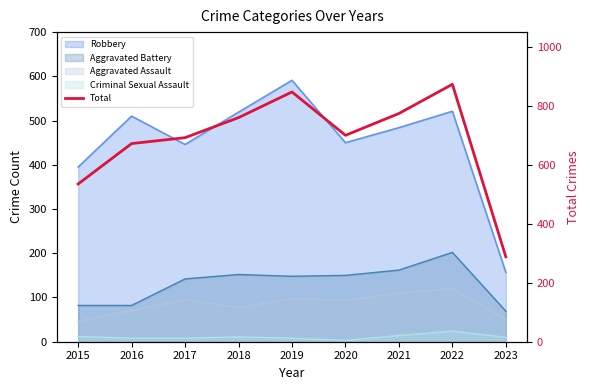

What is the difference between the maximum and second lowest values?

338